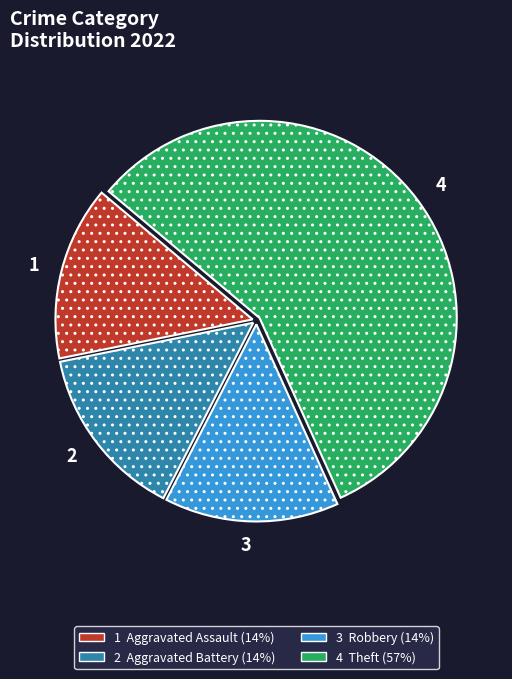

Is there a majority slice in this chart?

Yes